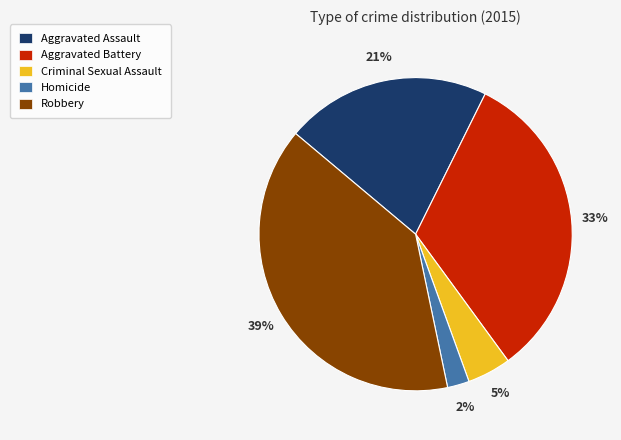

What is the largest slice in the pie chart?

Robbery